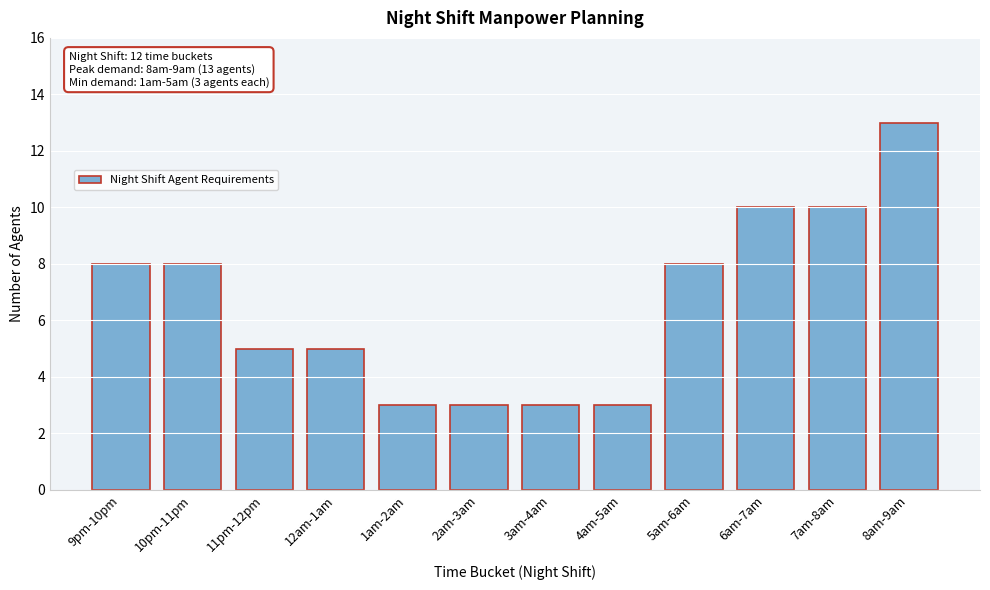

Reading right to left, extract all data points from this chart.

13	10	10	8	3	3	3	3	5	5	8	8